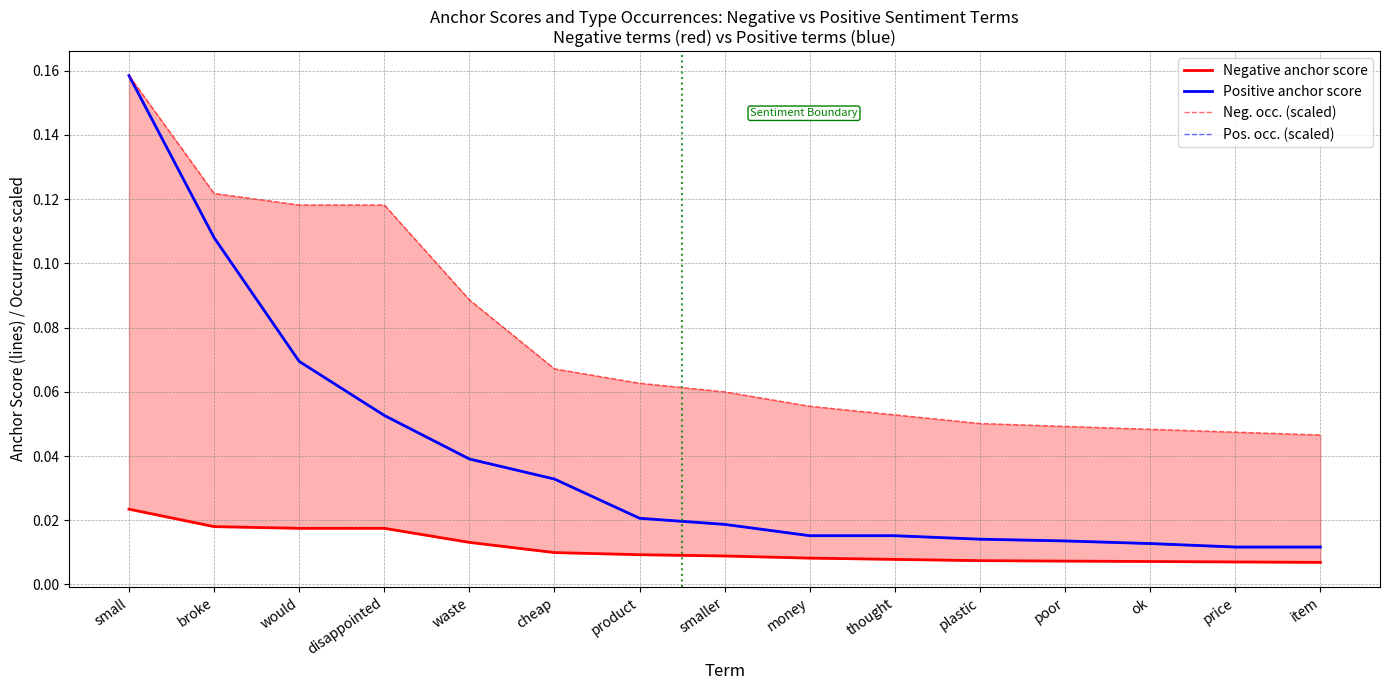

At how many categories does at least one series exceed 0?

15